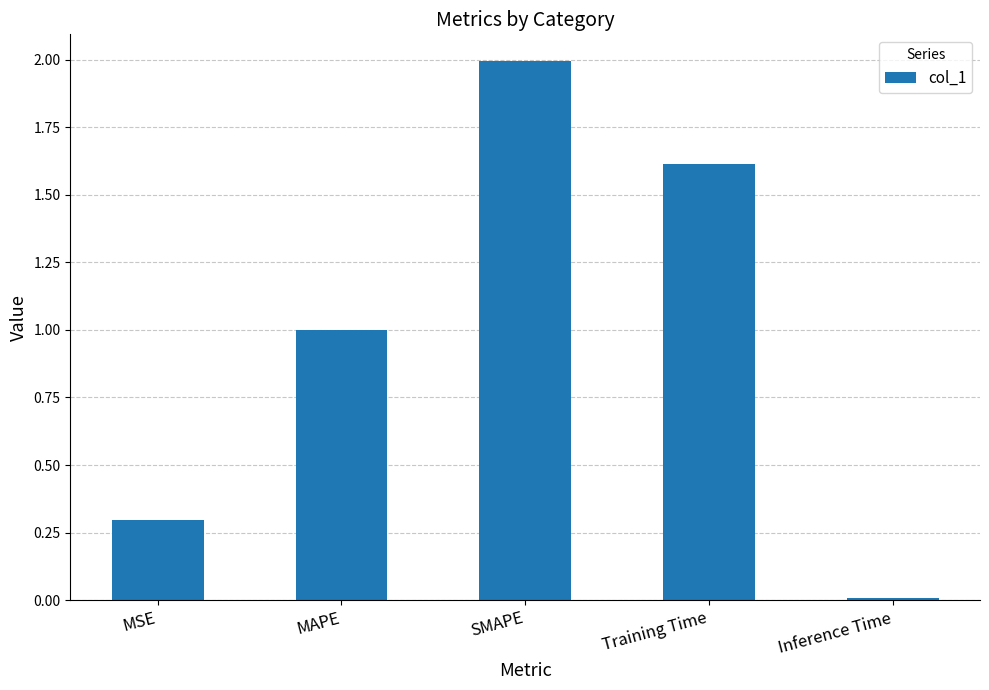

Count the number of data series in this chart.

1